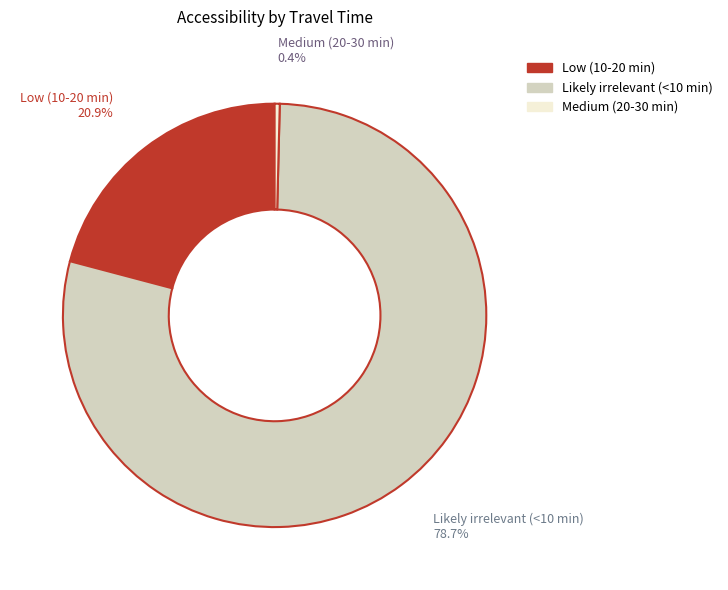

Is there a majority slice in this chart?

Yes